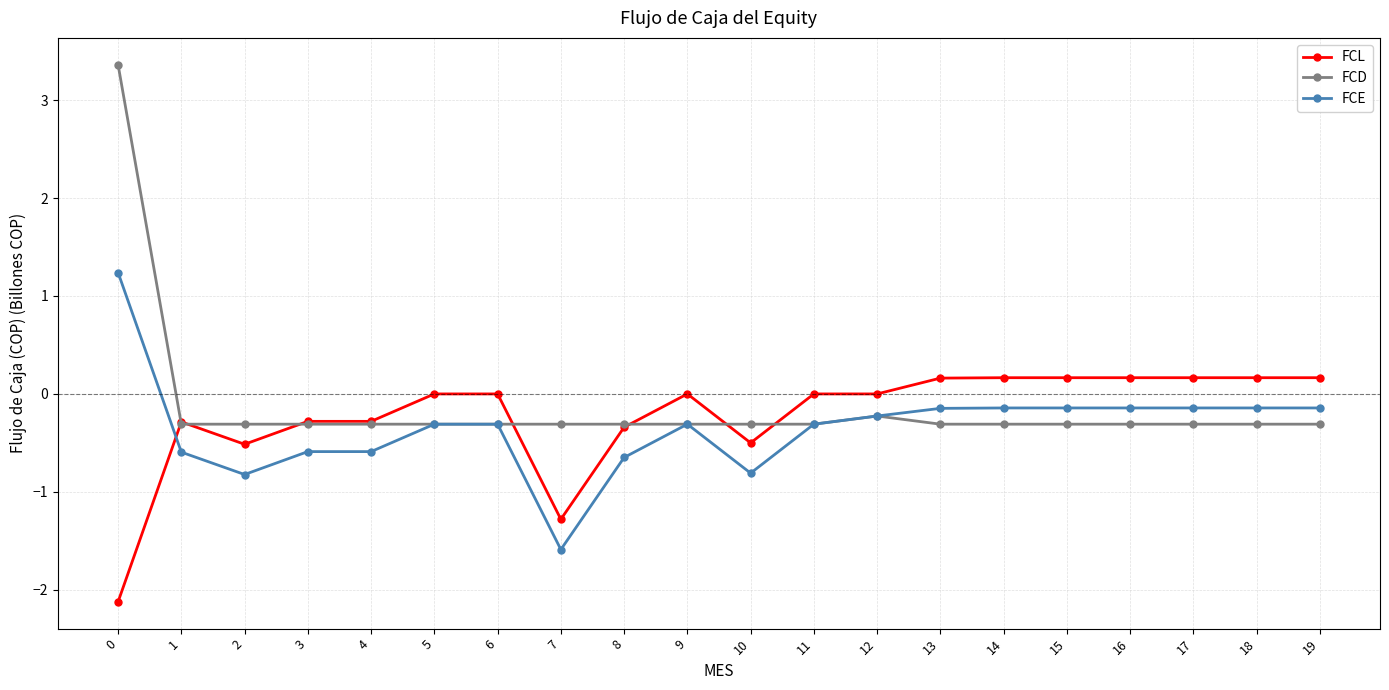

What is the average value of the FCD series?

-0.1